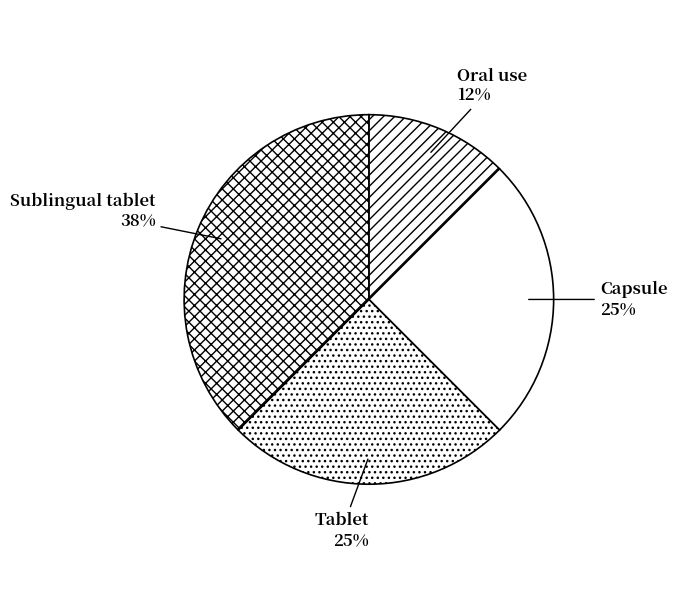

True or false: Sublingual tablet accounts for 32% of the total.

False